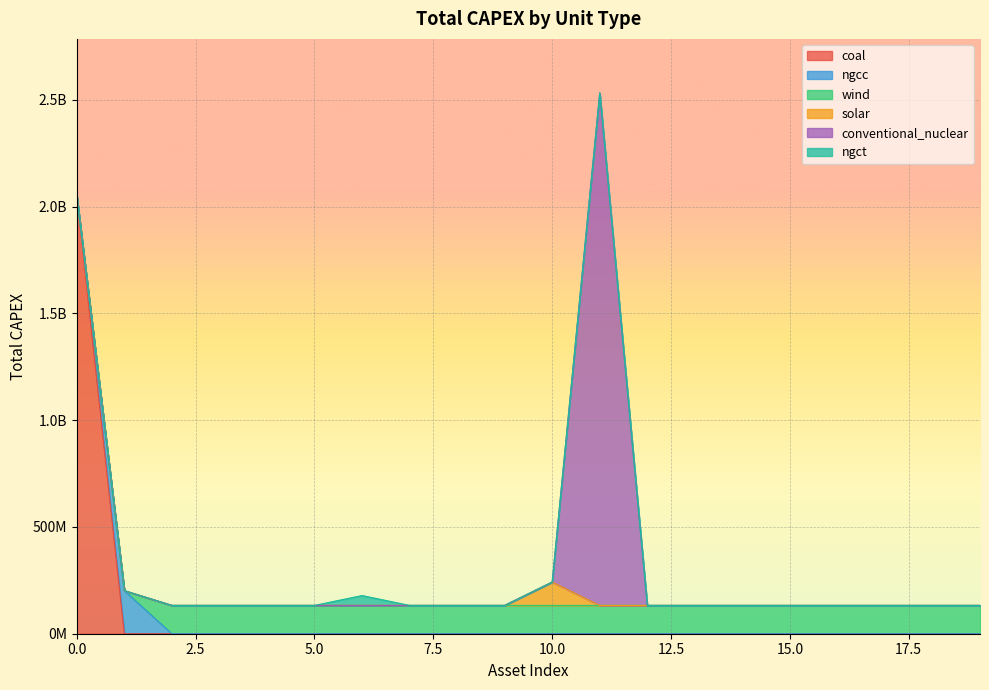

Is it true that solar equals -55825322 at 2?

False